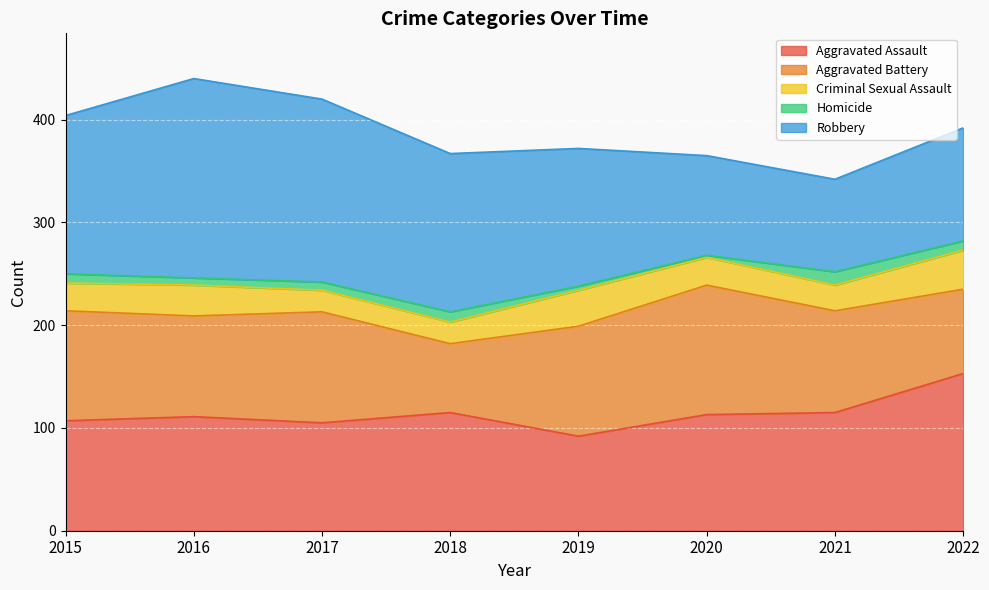

True or false: Criminal Sexual Assault and Homicide cross at least once.

False